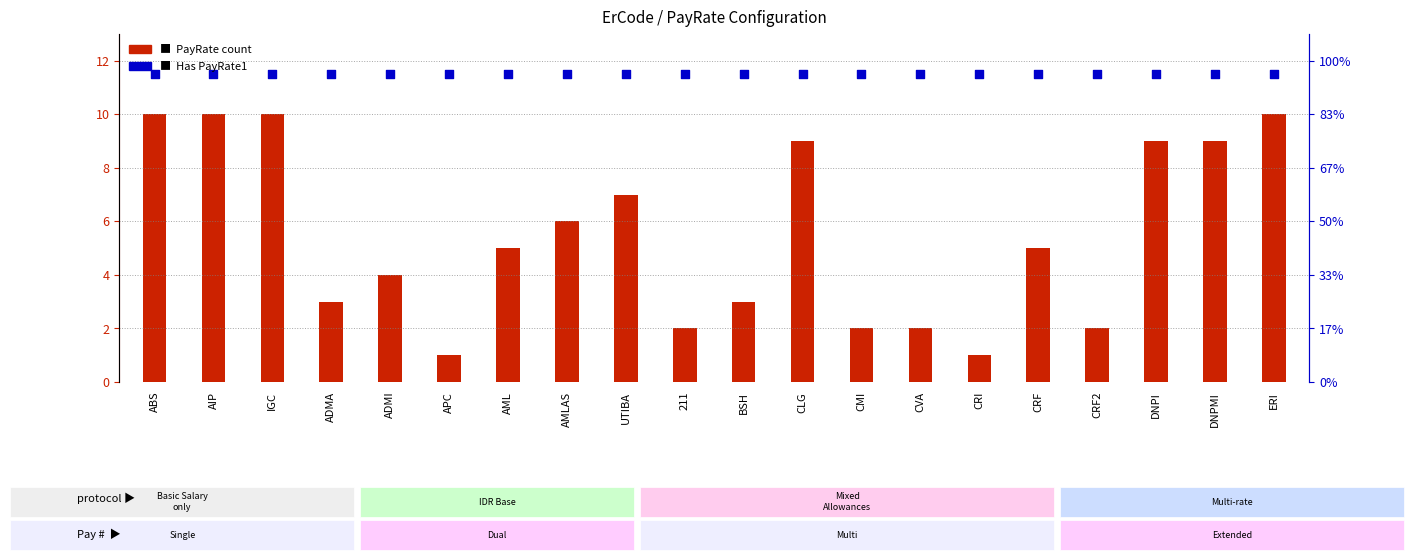

At how many categories does at least one series exceed 4?

20